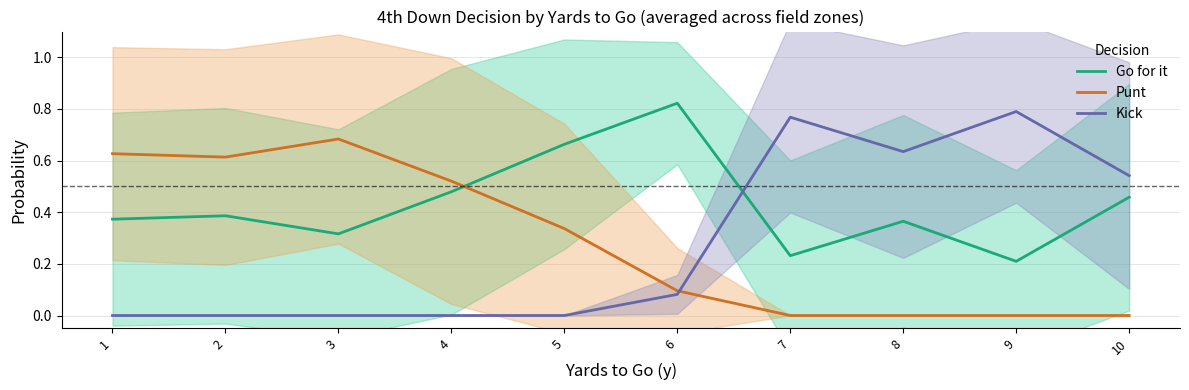

What are all the series names shown in the legend?

Go for it, Punt, Kick